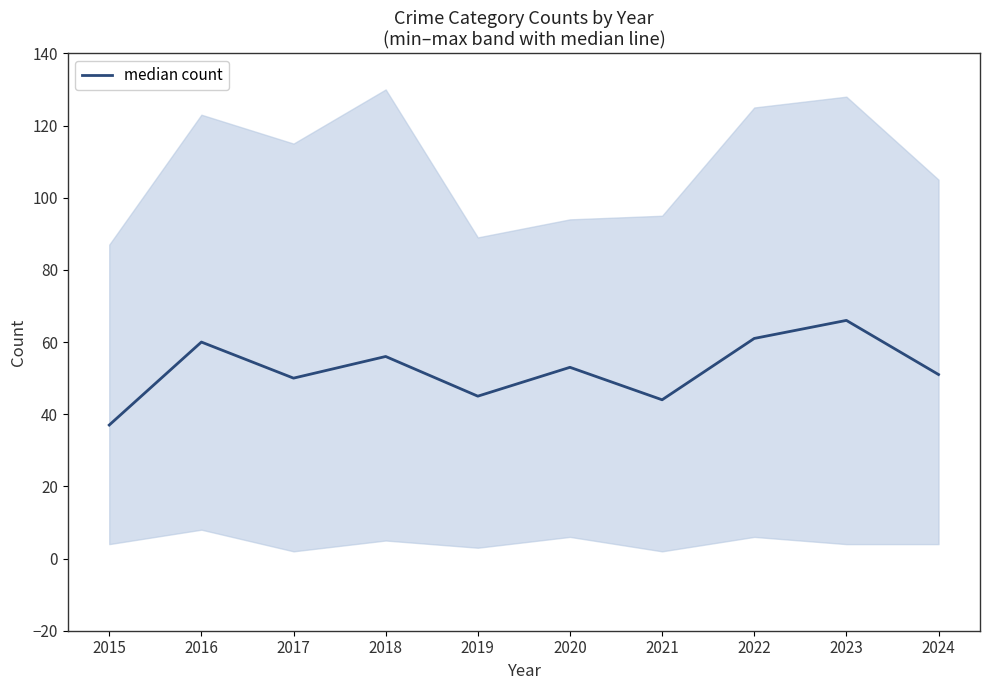

Reading left to right, list all the values displayed in this chart.

37	60	50	56	45	53	44	61	66	51